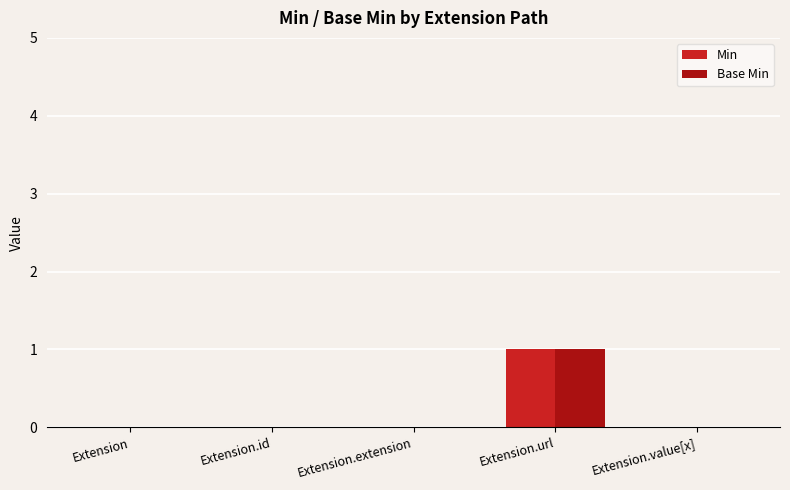

At which label does Min reach its peak?

Extension.url